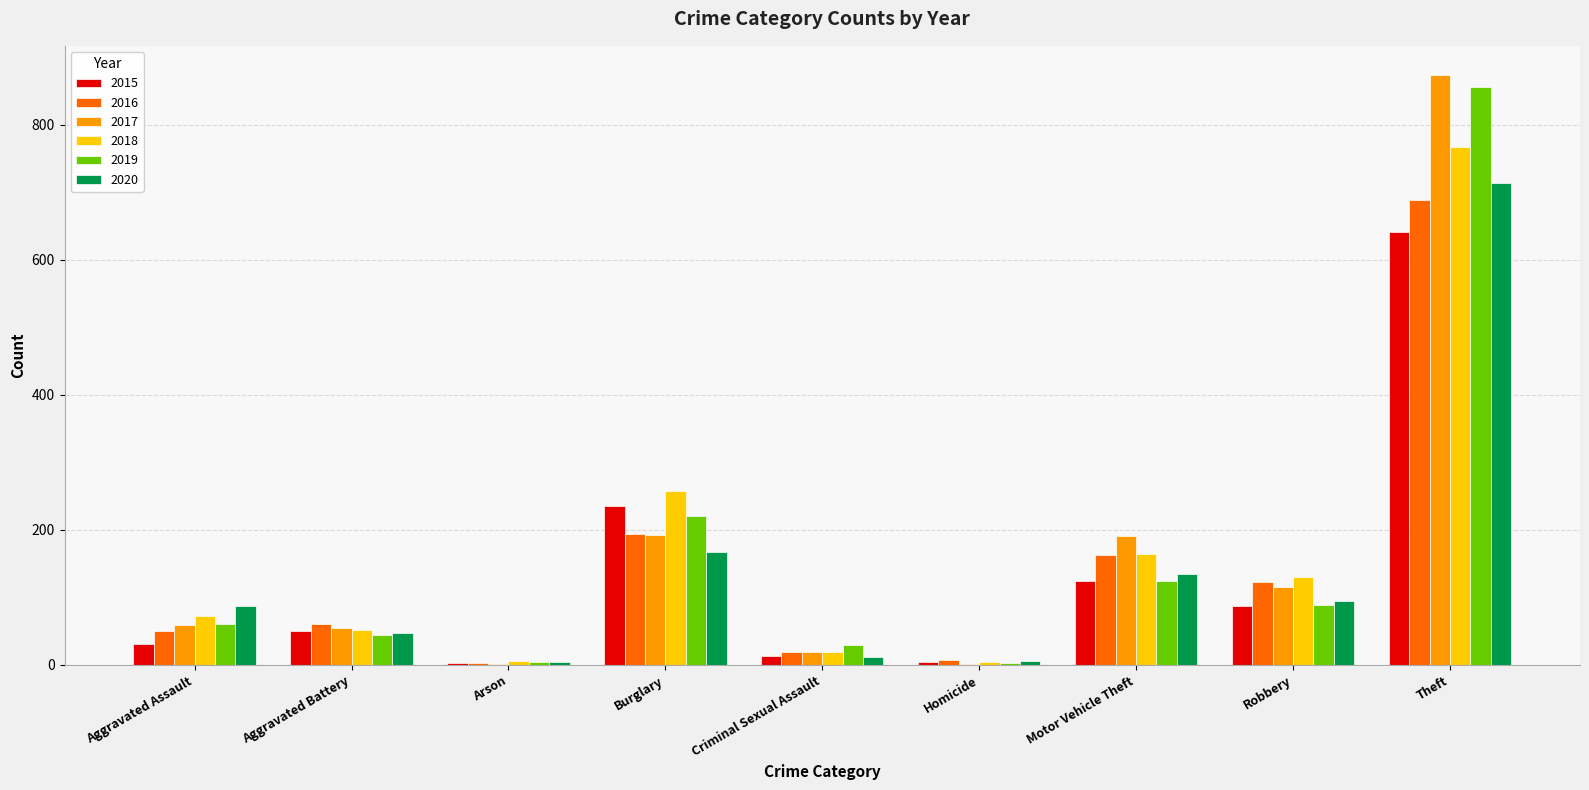

At which category is the sum across all series the highest?

Theft